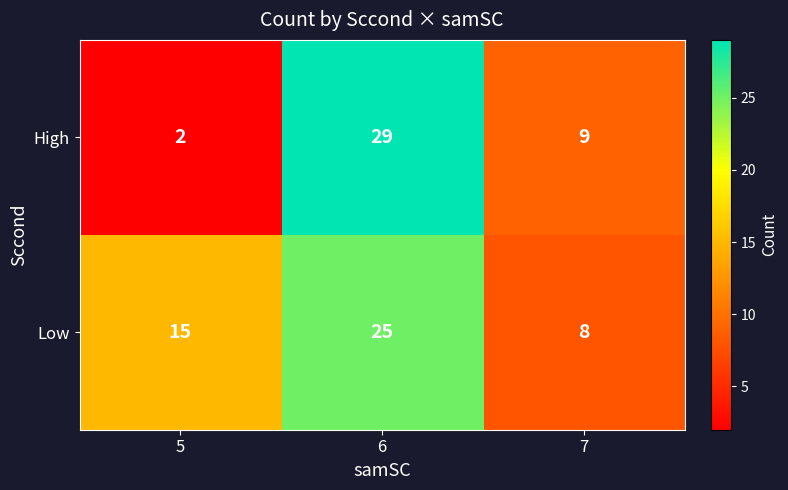

Reading left to right, extract all data points from this chart.

High: 2	29	9
Low: 15	25	8